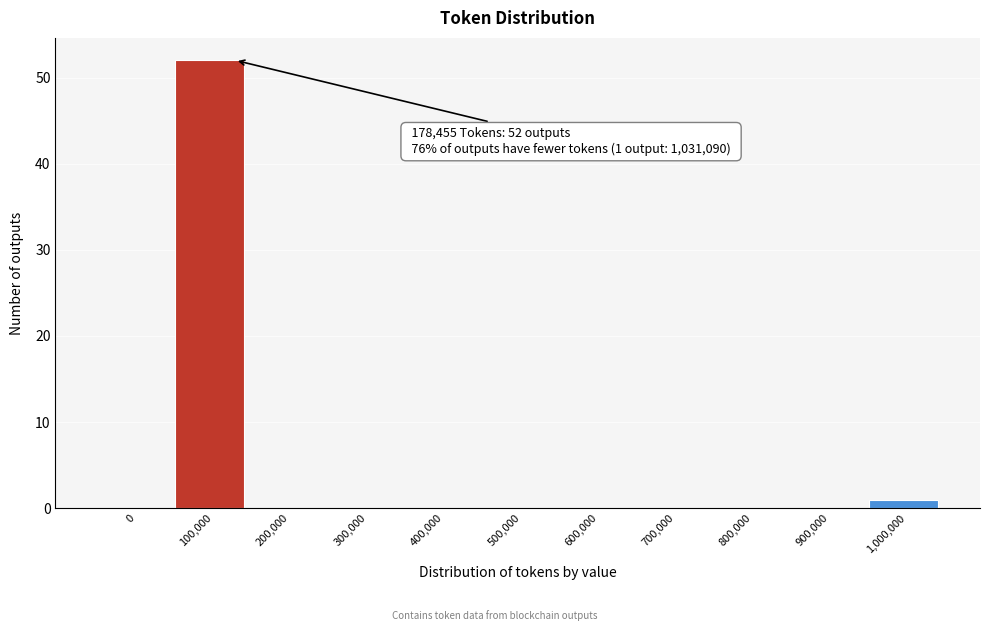

Reading left to right, what are all the values shown in this chart?

0=0	100,000=52	200,000=0	300,000=0	400,000=0	500,000=0	600,000=0	700,000=0	800,000=0	900,000=0	1,000,000=1